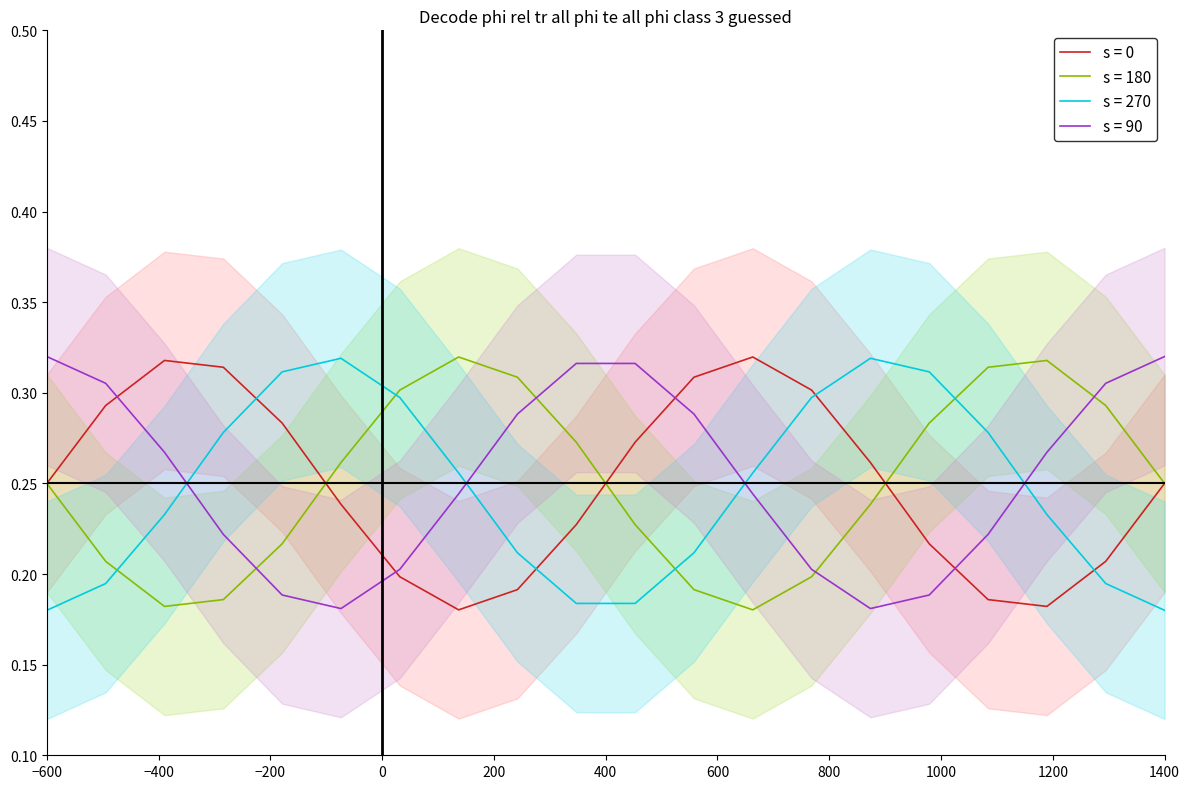

After their last crossing, which series has the higher values: s = 90 or s = 0?

s = 90